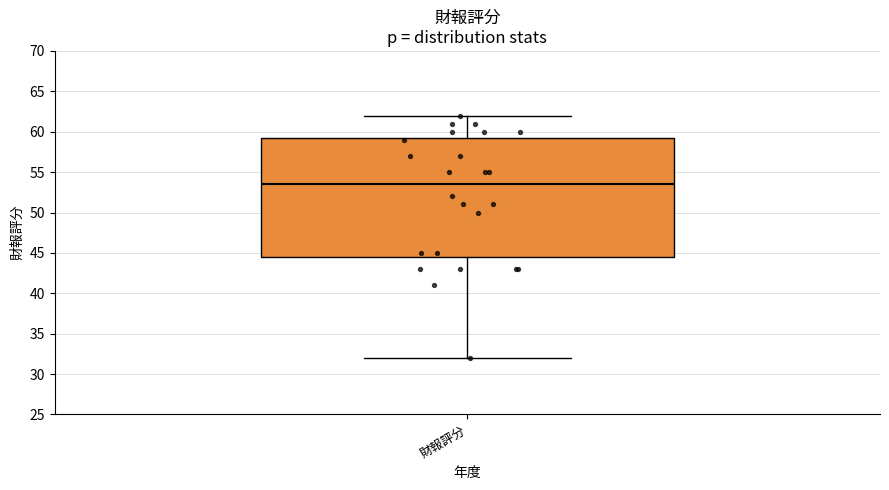

Where does the upper whisker of the box for 財報評分 end on the y-axis? The values are not printed on the chart, so give them approximately, as read against the axis.

62.0